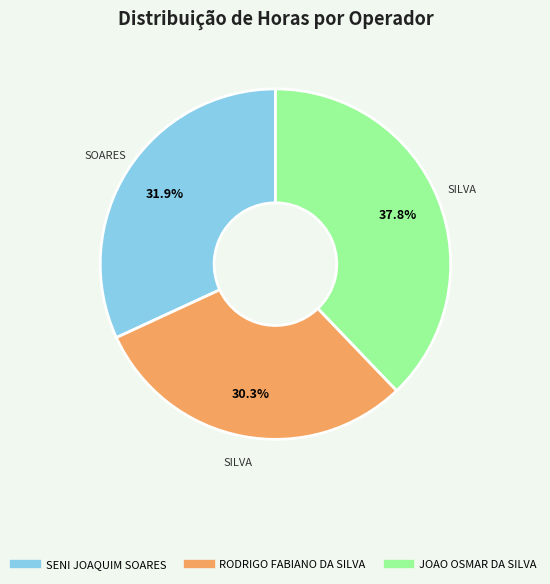

The JOAO OSMAR DA SILVA slice represents 38% of the pie. True or false?

True